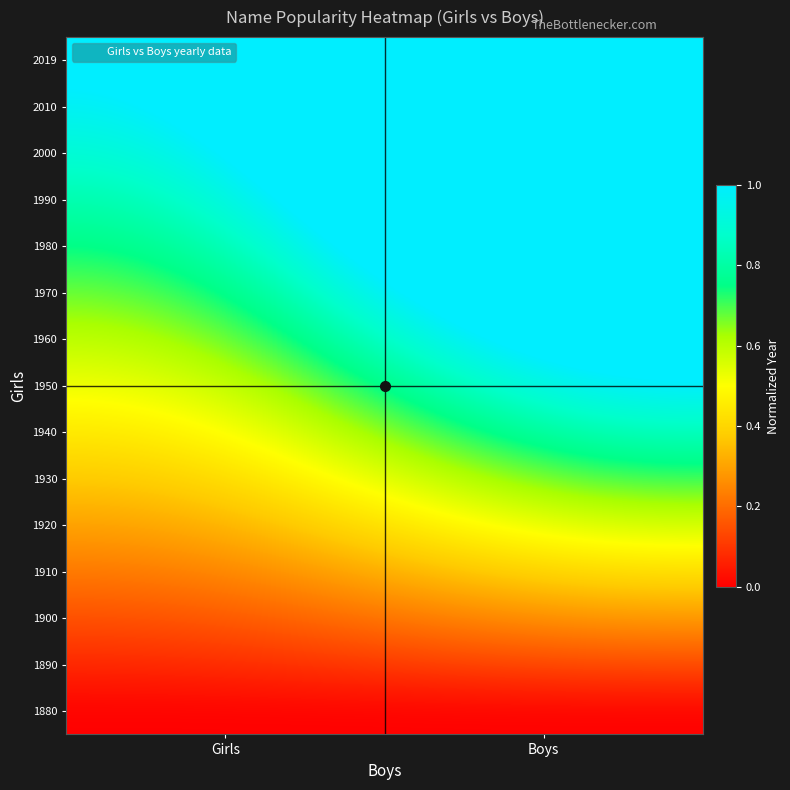

Reading left to right, what are all the values shown in this chart?

1880: Girls=0.0	Boys=0.0
1890: Girls=0.1	Boys=0.1
1900: Girls=0.1	Boys=0.3
1910: Girls=0.2	Boys=0.4
1920: Girls=0.3	Boys=0.6
1930: Girls=0.4	Boys=0.7
1940: Girls=0.4	Boys=0.9
1950: Girls=0.5	Boys=1.0
1960: Girls=0.6	Boys=1.2
1970: Girls=0.6	Boys=1.3
1980: Girls=0.7	Boys=1.4
1990: Girls=0.8	Boys=1.6
2000: Girls=0.9	Boys=1.7
2010: Girls=0.9	Boys=1.9
2019: Girls=1.0	Boys=2.0